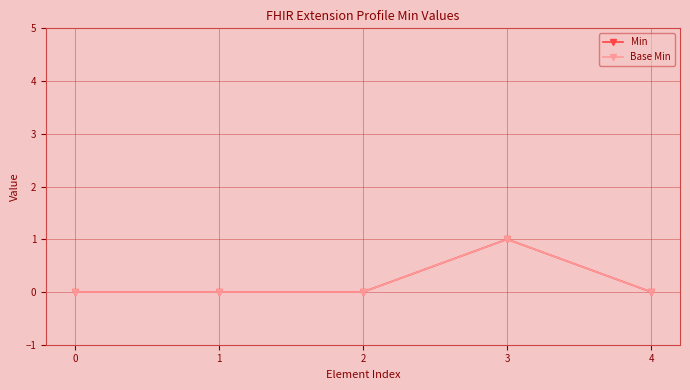

Between 1 and 3, which series saw the biggest shift?

Min